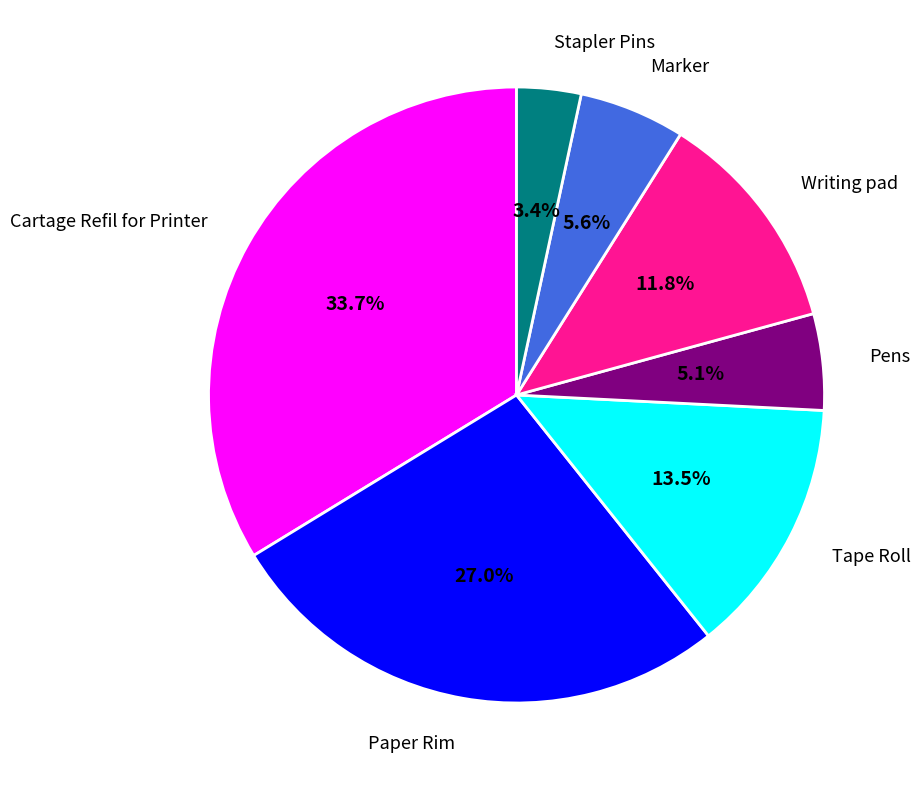

True or false: Paper Rim accounts for 14% of the total.

False